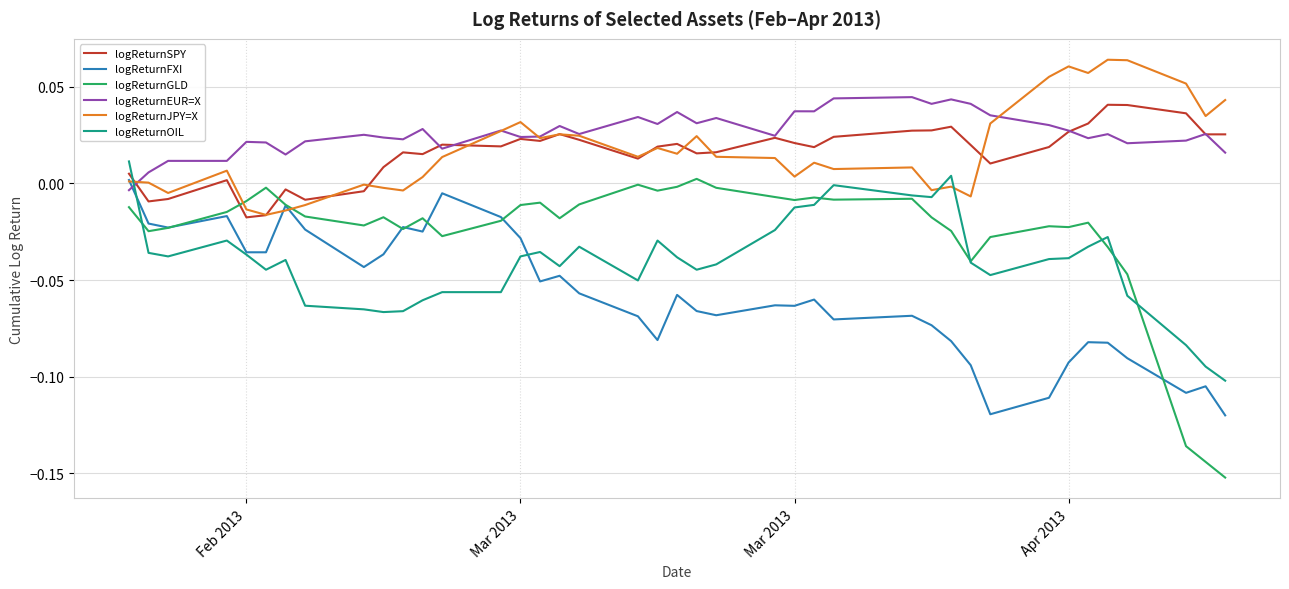

Which series has the largest range (max minus min)?

logReturnGLD